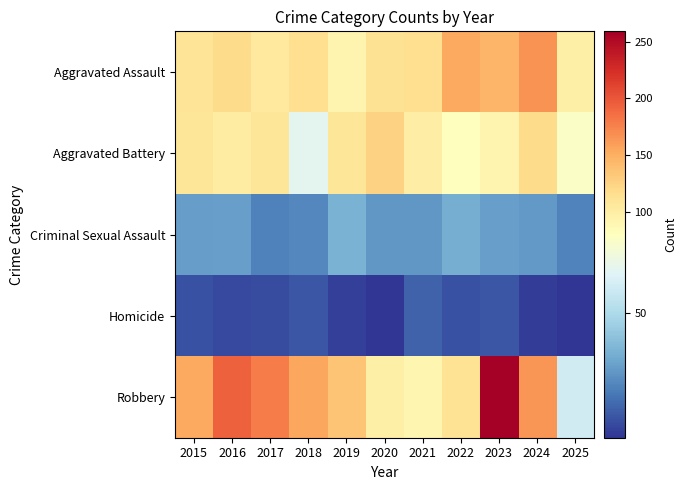

At which category does the chart reach its minimum across all series?

2020